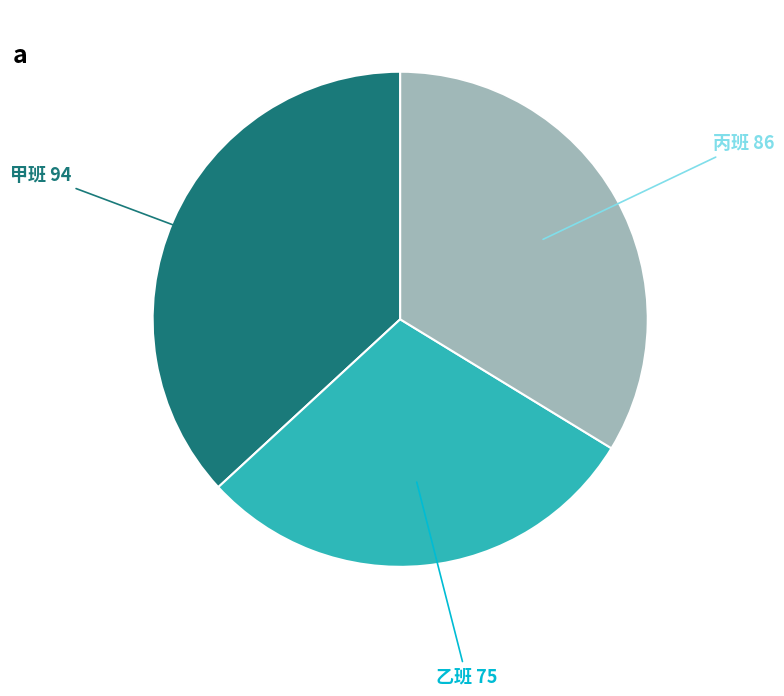

Does any single category account for the majority?

No